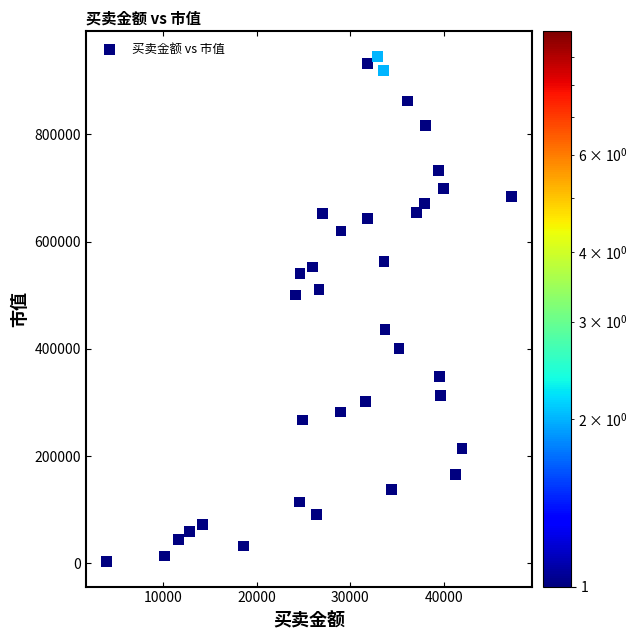

What is the range of Y values (max minus min)?

940943.1